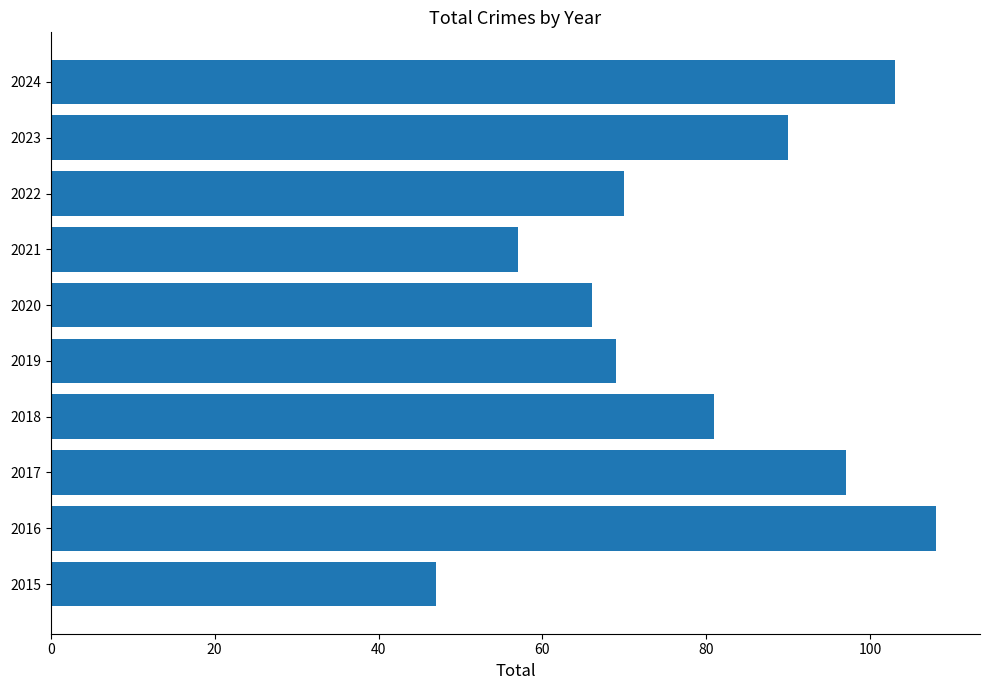

What is the average value?

79